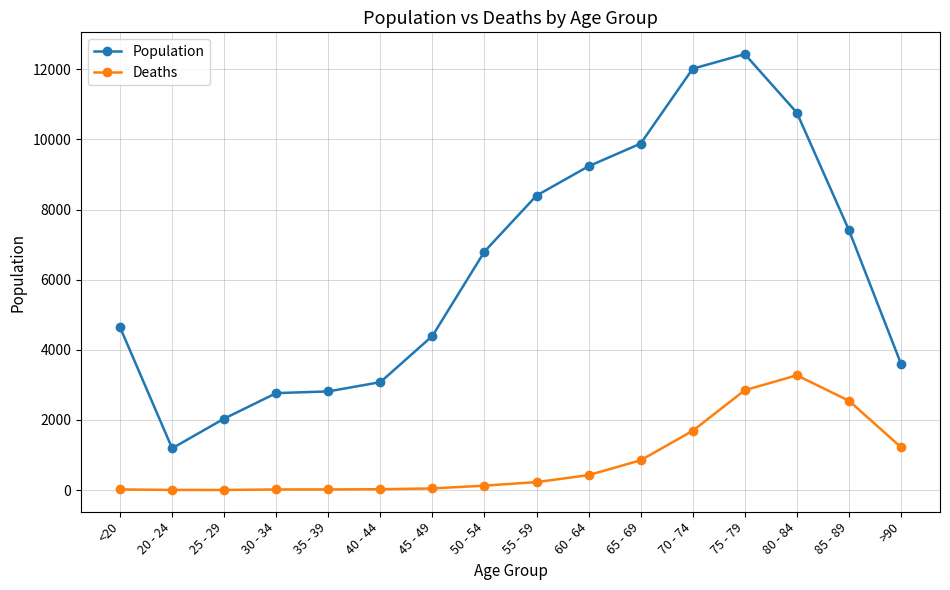

True or false: Deaths and Population cross at least once.

False